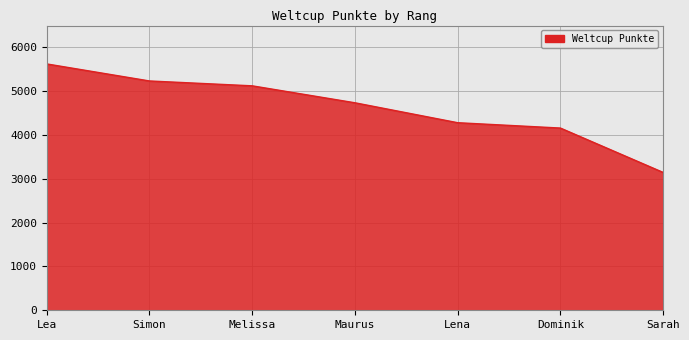

What is the difference between the maximum and minimum values?

2477